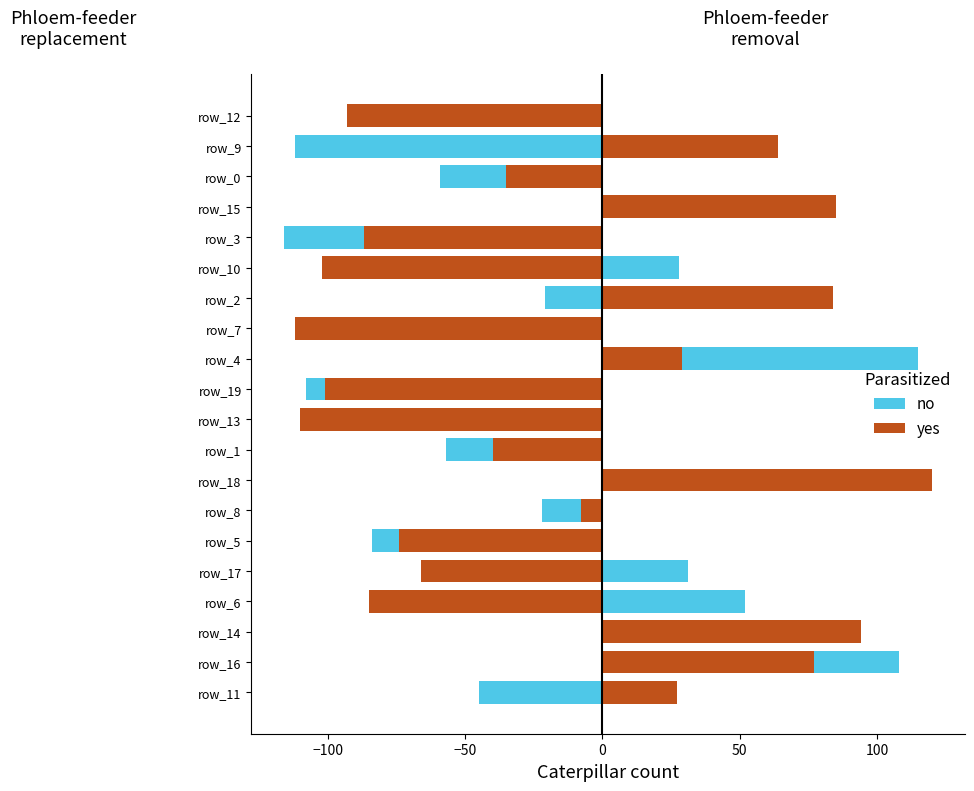

Is the value of no at 150 greater than the value of yes at 150?

No